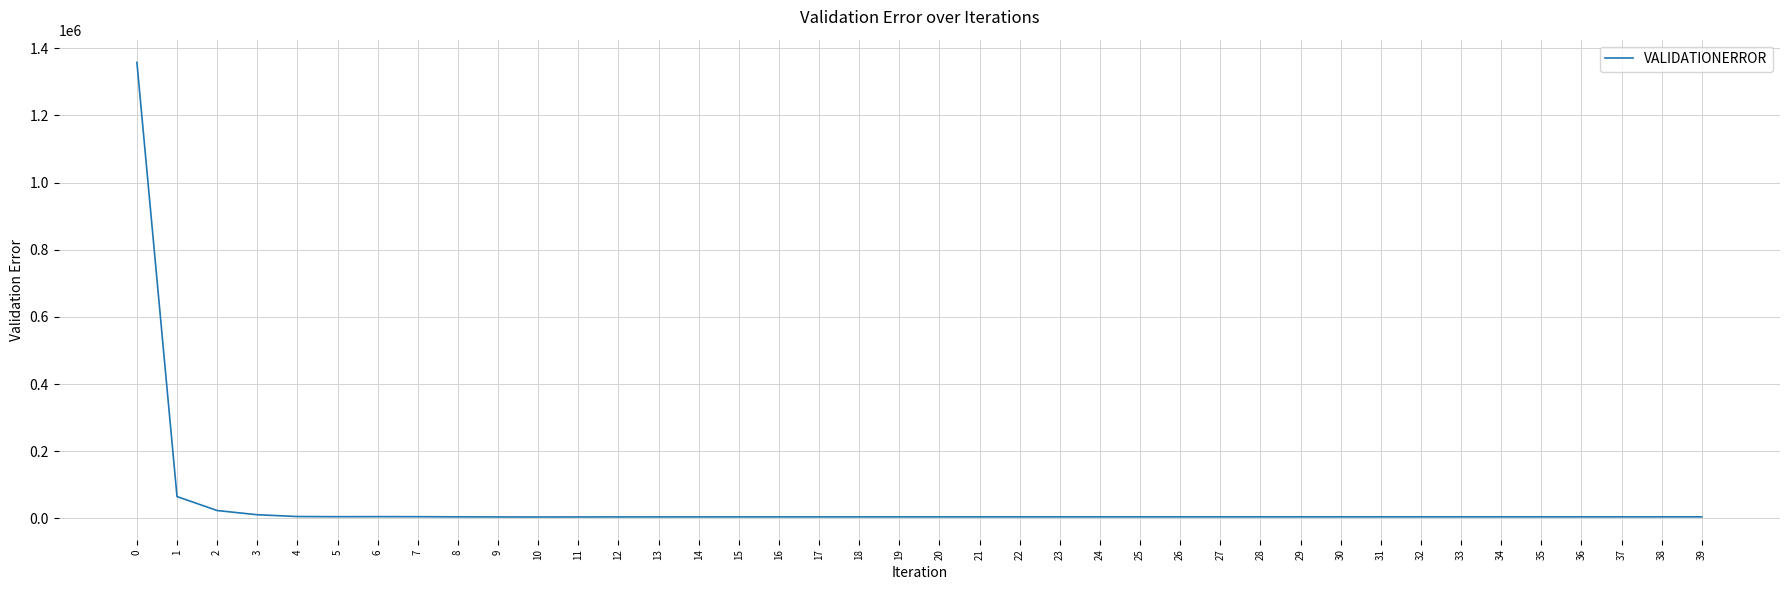

What is the greatest value displayed?

1358130.0